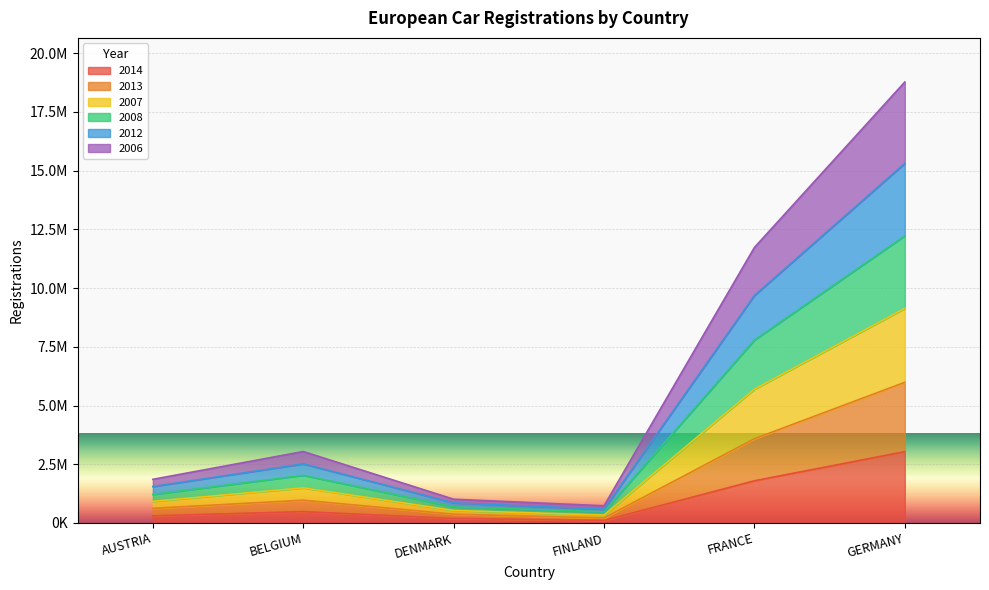

Rank the series by their average value, from lowest to highest.

2014, 2013, 2012, 2007, 2008, 2006